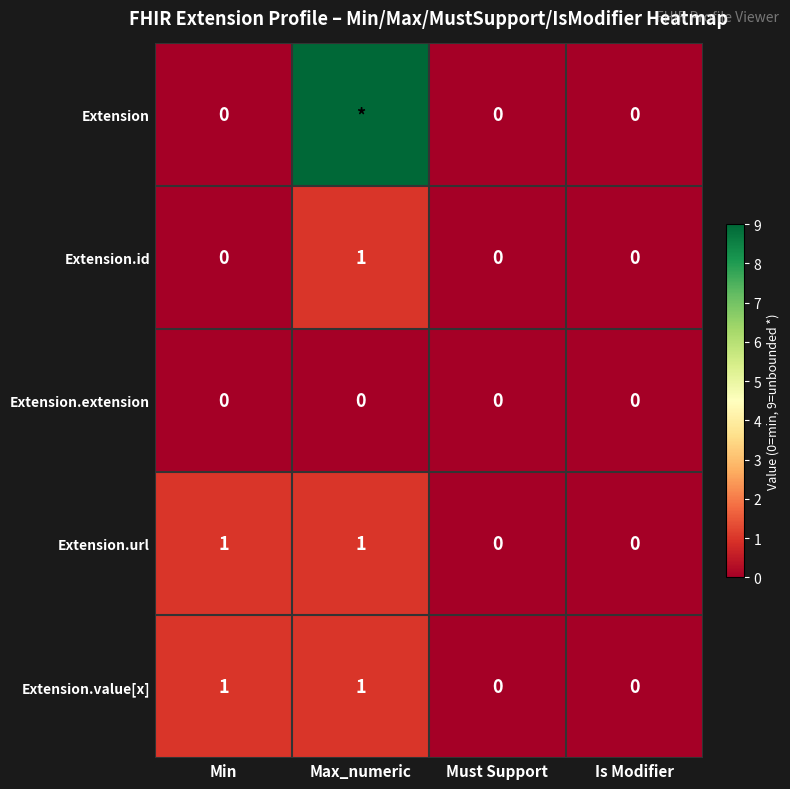

Which label corresponds to the largest value in the chart?

Max_numeric